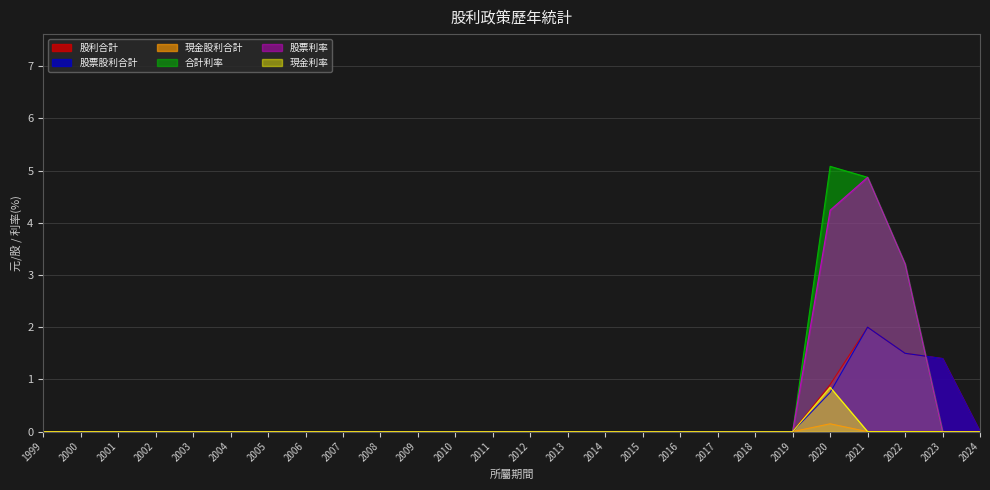

Is it true that 合計利率 equals 4.9 at 2021?

True